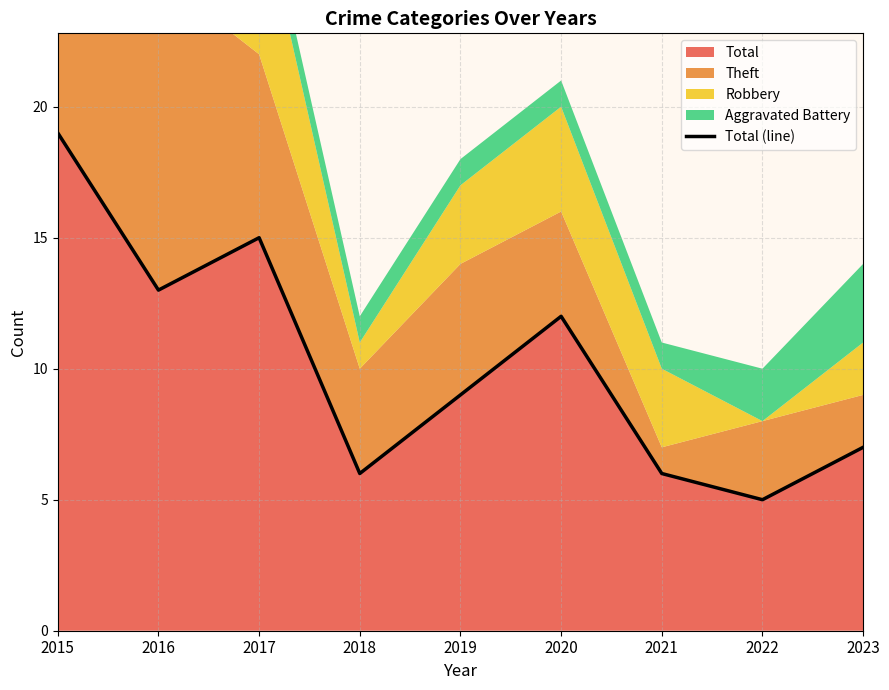

Between 2021 and 2015, which is larger?

2015